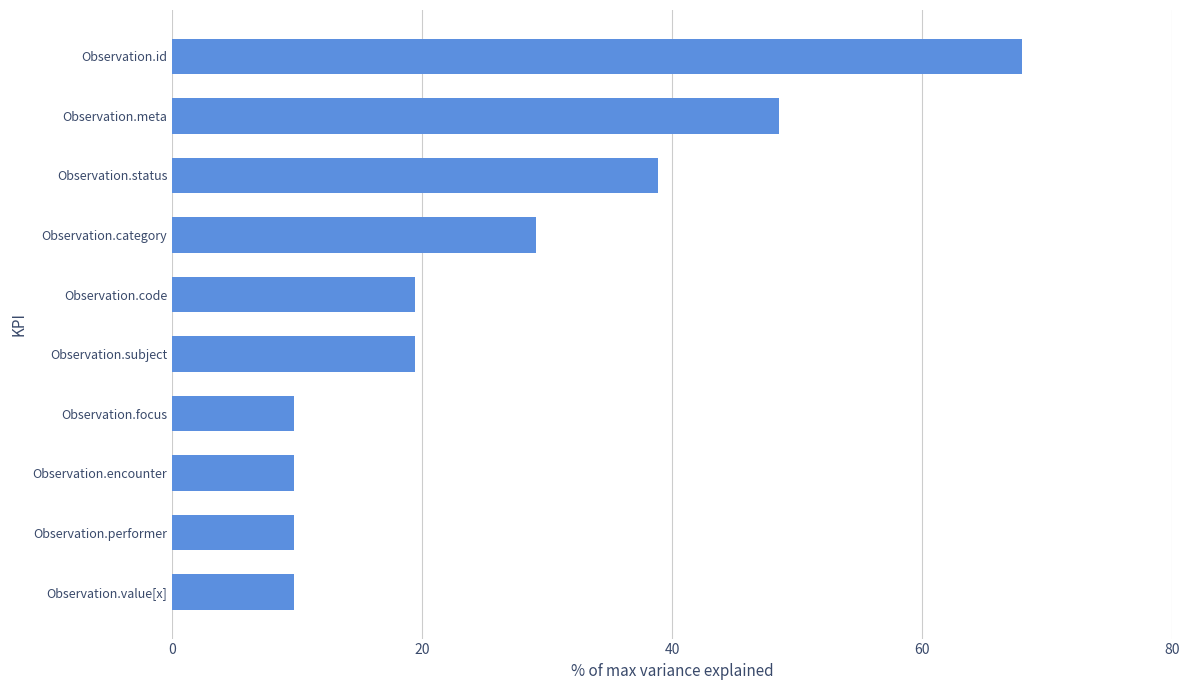

What is the difference between the maximum and minimum values?

58.3